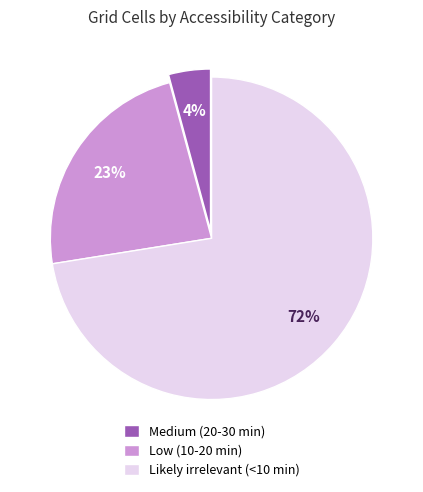

How many slices are in this pie chart?

3